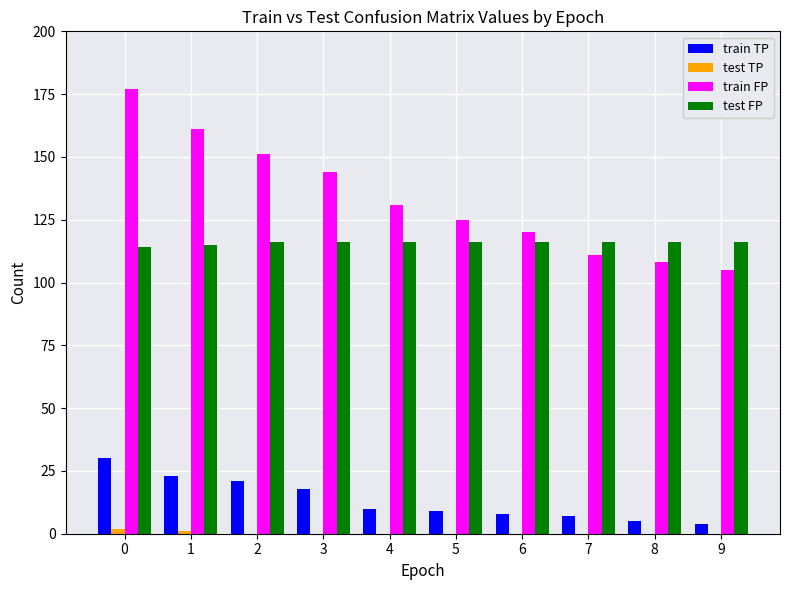

Is the value of test TP at 4 greater than the value of test FP at 2?

No